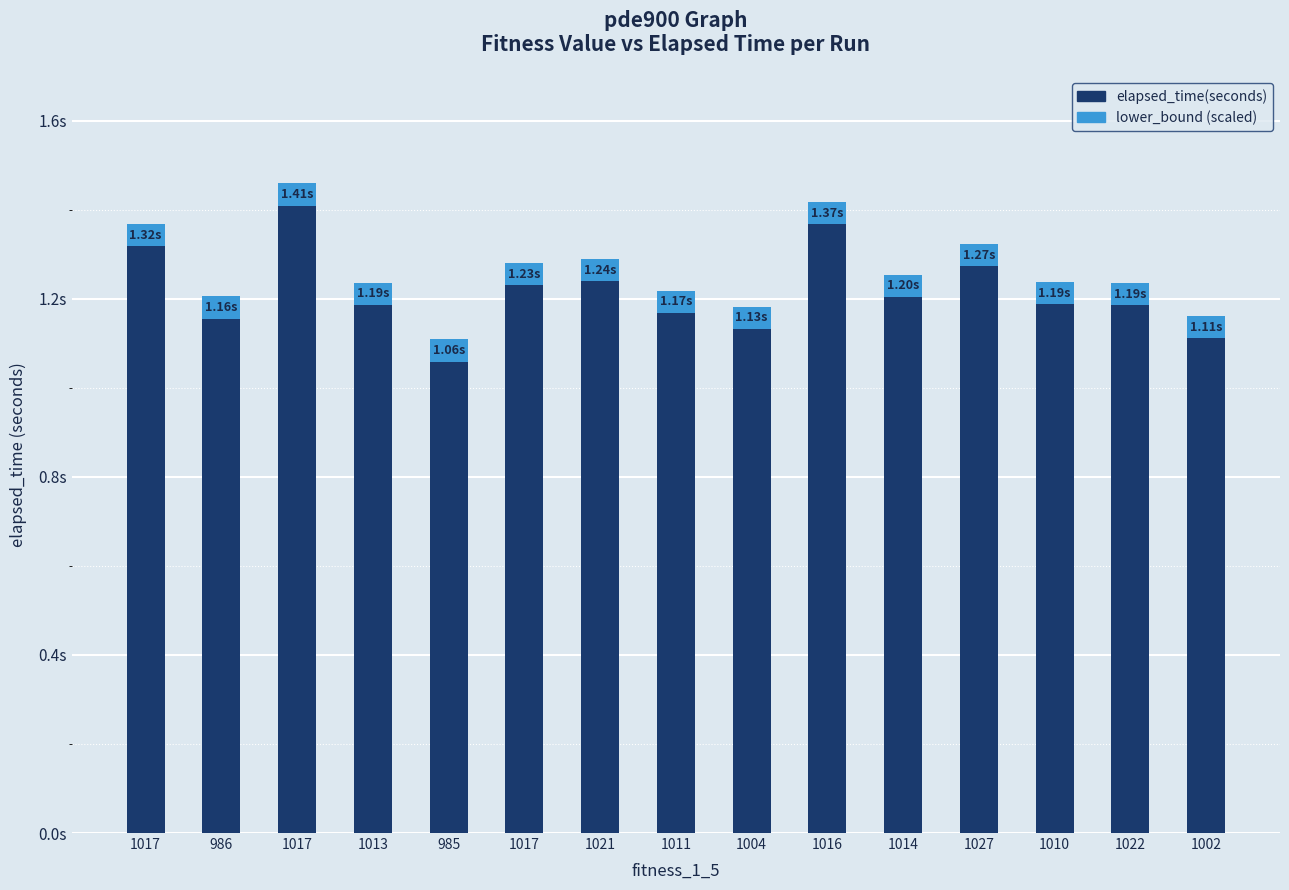

Rank the categories by lower_bound (scaled) value from lowest to highest.

1017, 986, 1017, 1013, 985, 1017, 1021, 1011, 1004, 1016, 1014, 1027, 1010, 1022, 1002